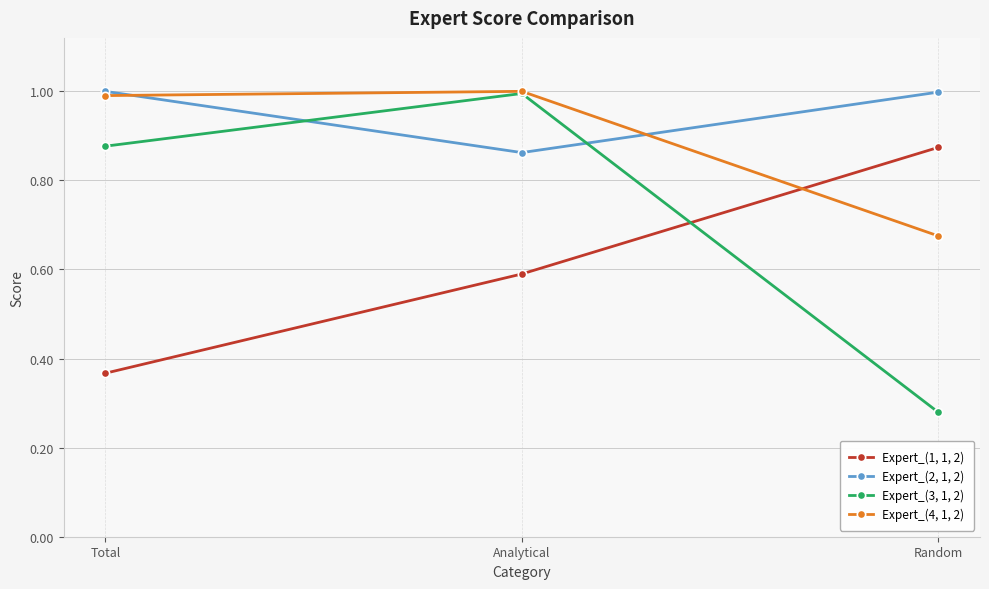

What is the difference between the highest and lowest values at Total?

0.6